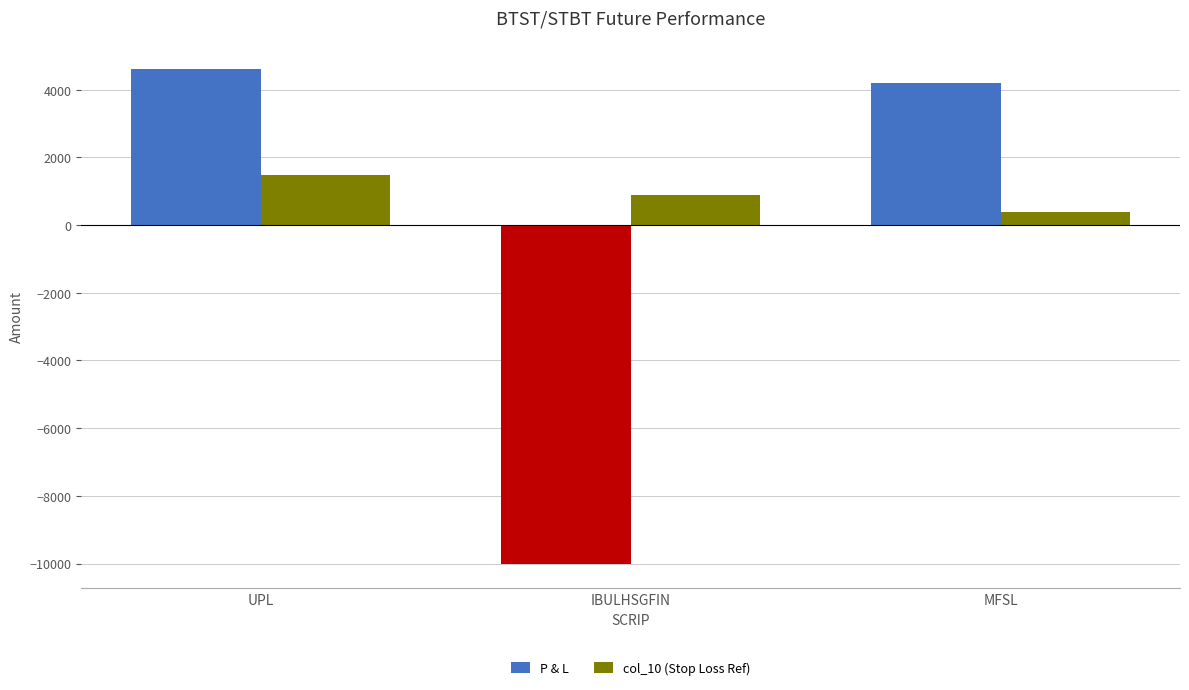

What value does the col_10 (Stop Loss Ref) series have at IBULHSGFIN, to the nearest 100?

900